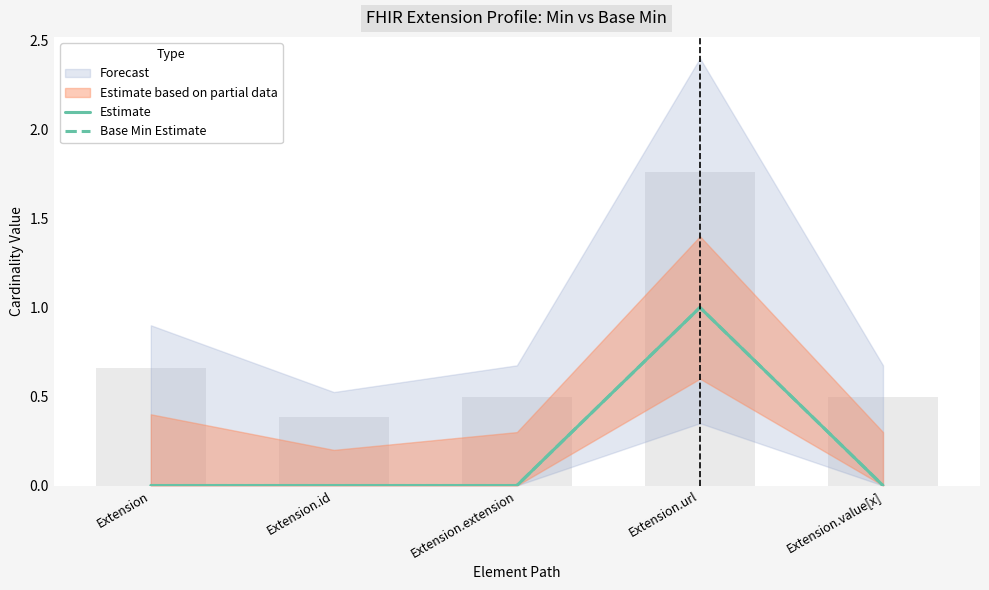

How many Estimate values are between 0 and 1?

5